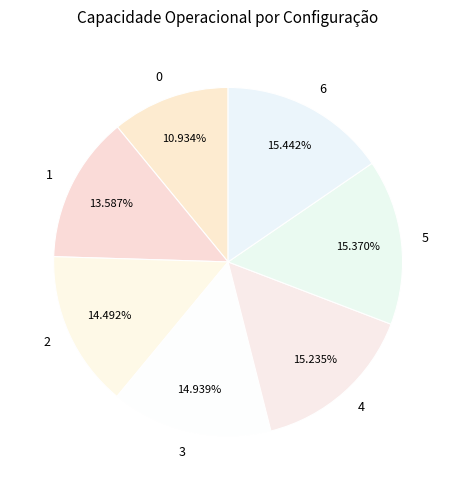

What is the ratio of the value at 1 to the value at 0?

1.2